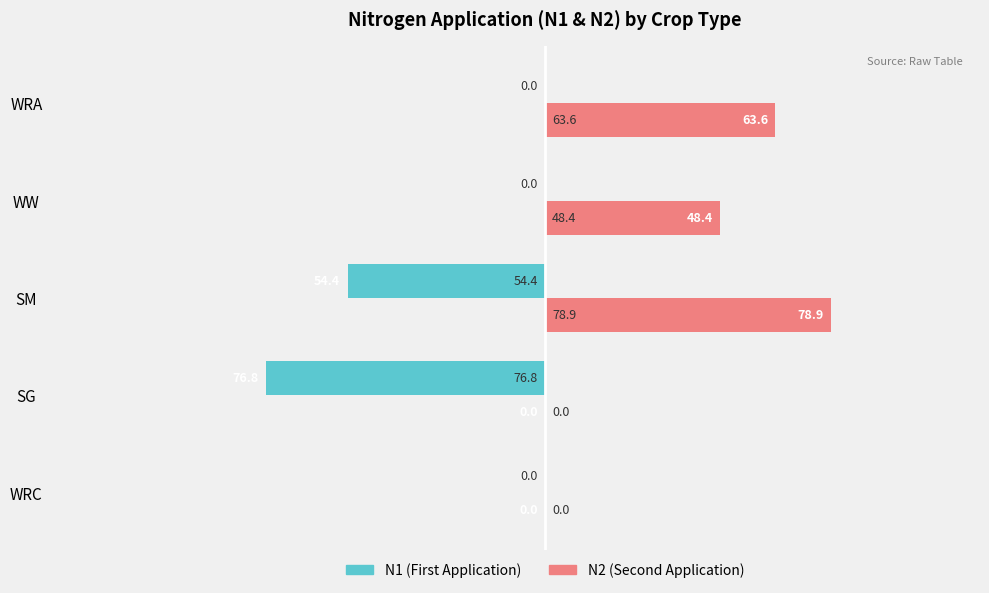

At which category does the chart reach its peak across all series?

SM